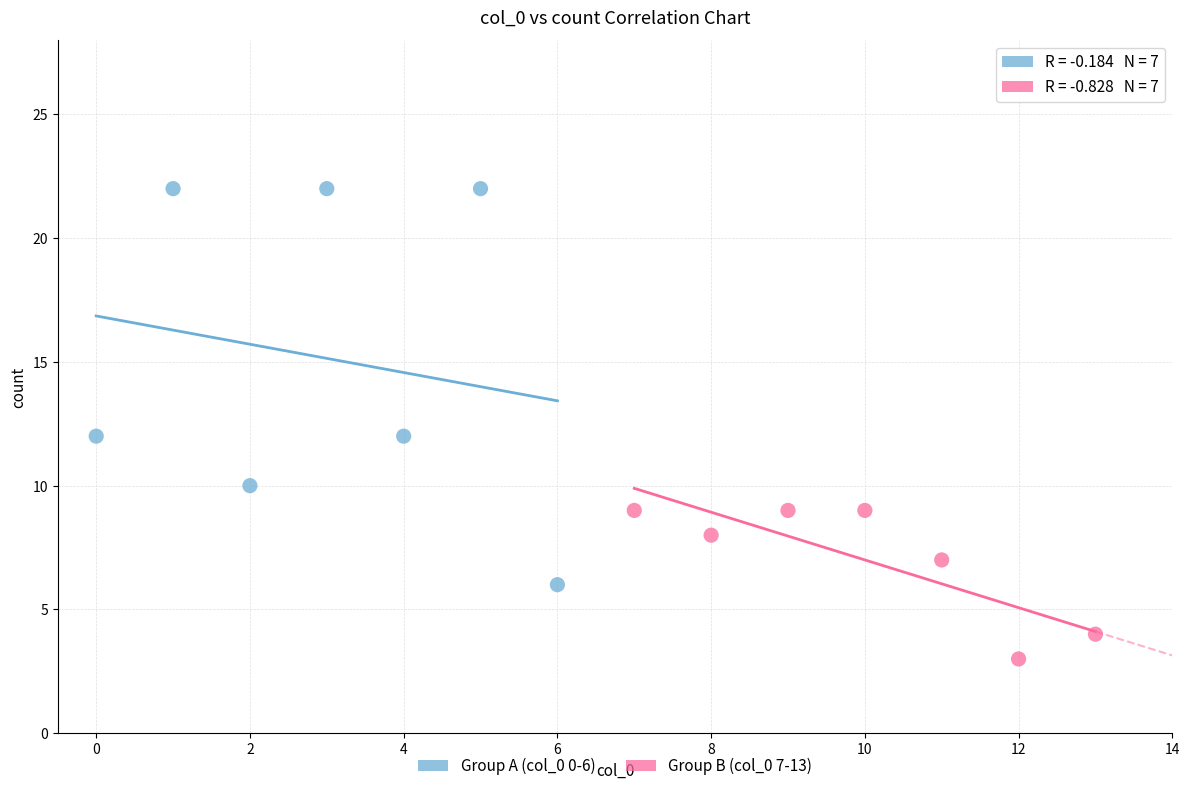

Which series has the widest spread of Y values?

Group A (col_0 0-6)